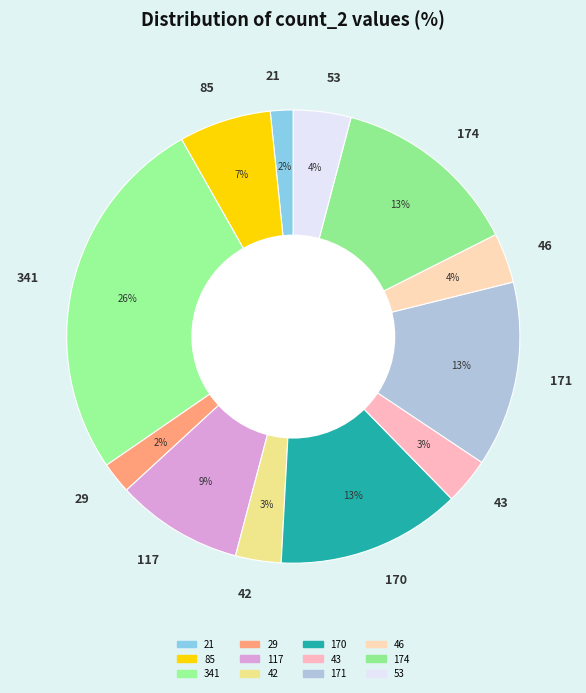

Do 42 and 29 together represent more than half of the pie?

No